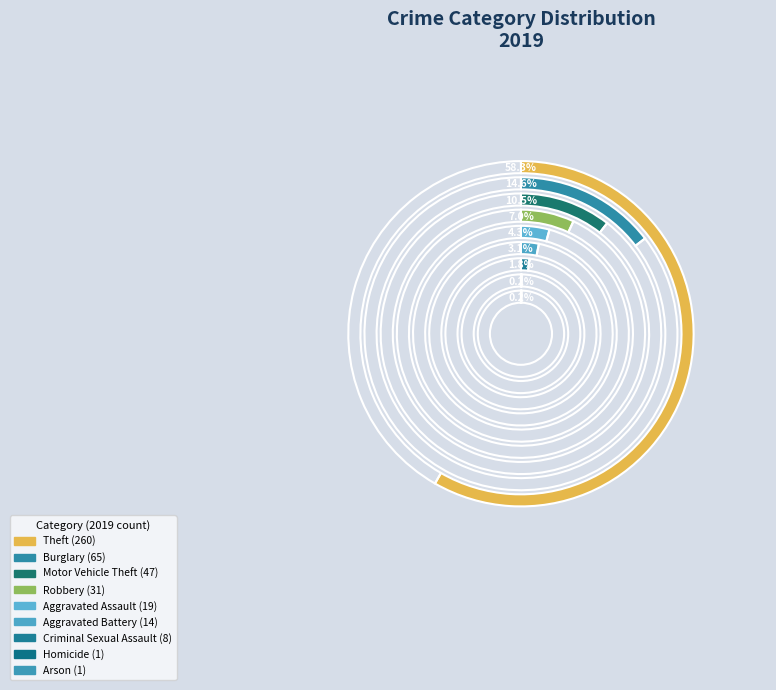

To the nearest percent, what portion does Aggravated Assault represent?

4%